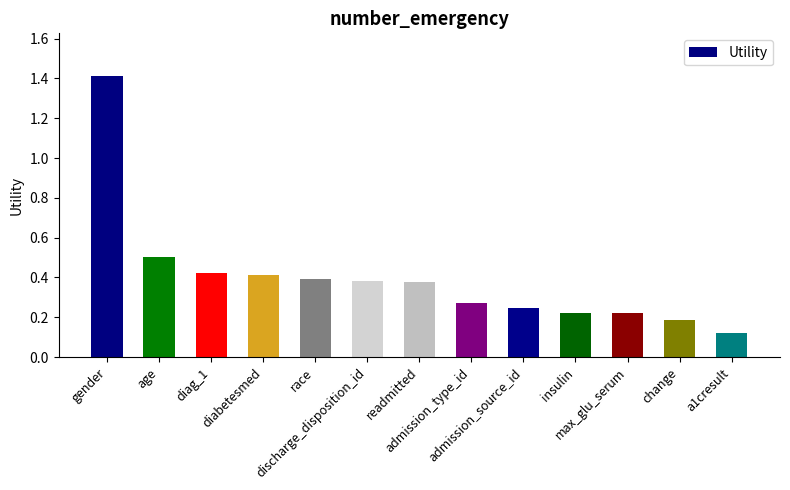

What is the difference between the maximum and minimum values?

1.3